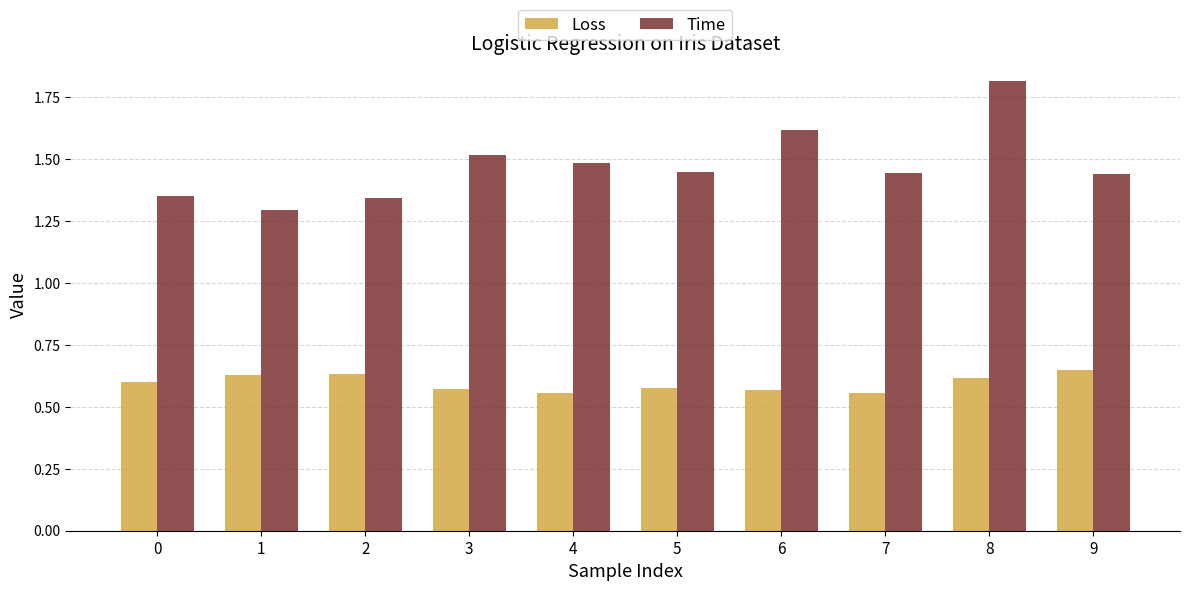

Are the bars grouped side by side (vs. stacked)?

Yes